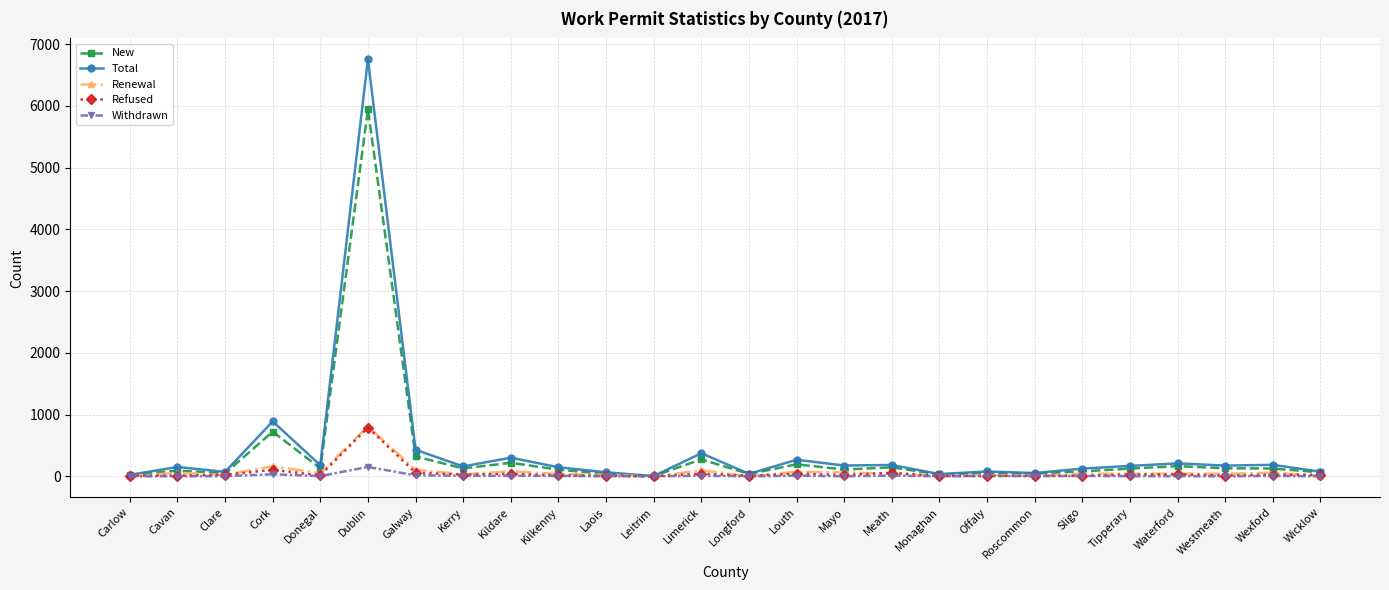

What is the maximum value for Withdrawn?

153